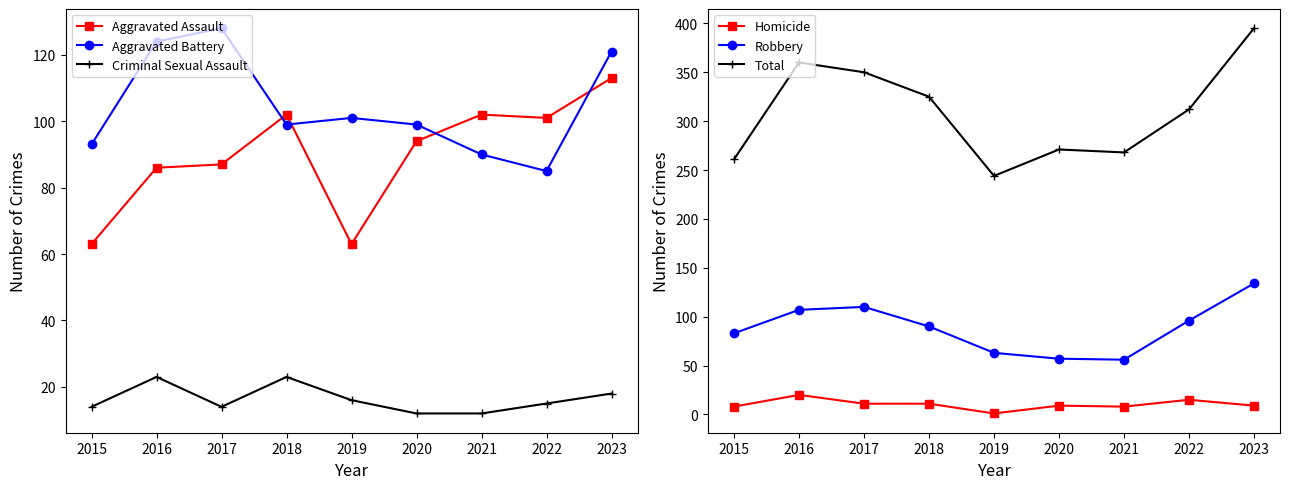

How many data points in Homicide are less than 9?

3